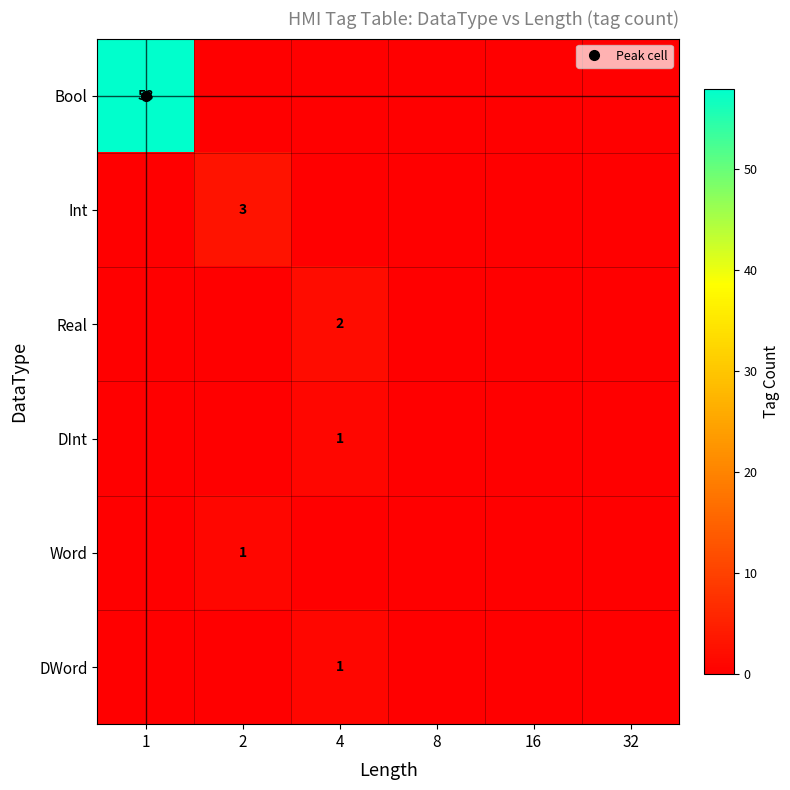

What is the sum of all Int values?

3